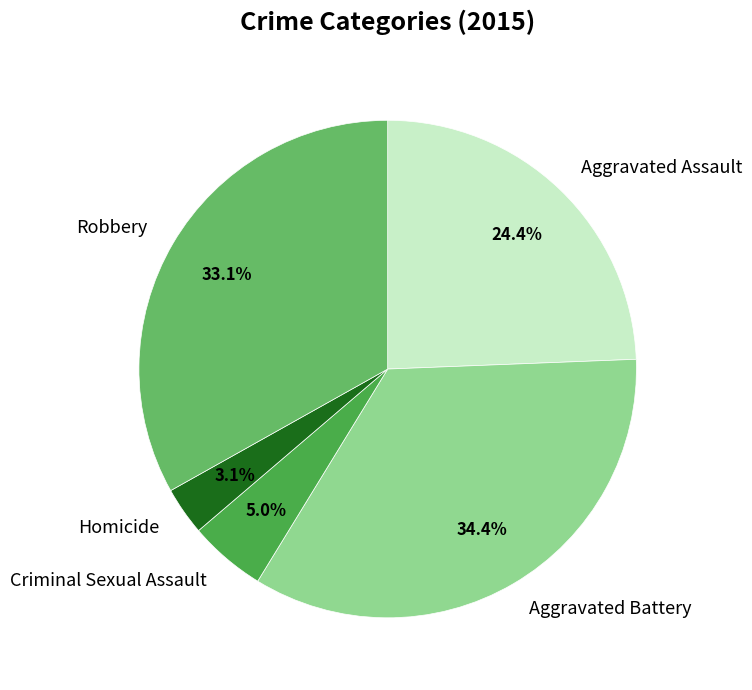

Combined, what portion of the pie is Aggravated Battery and Robbery?

67.5%